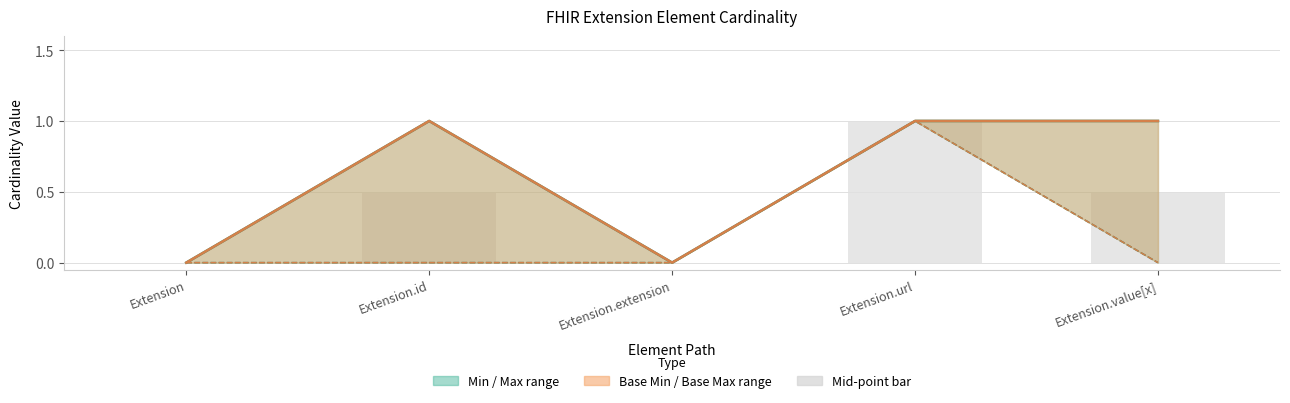

How many Mid-point bar values are between 0 and 1?

5